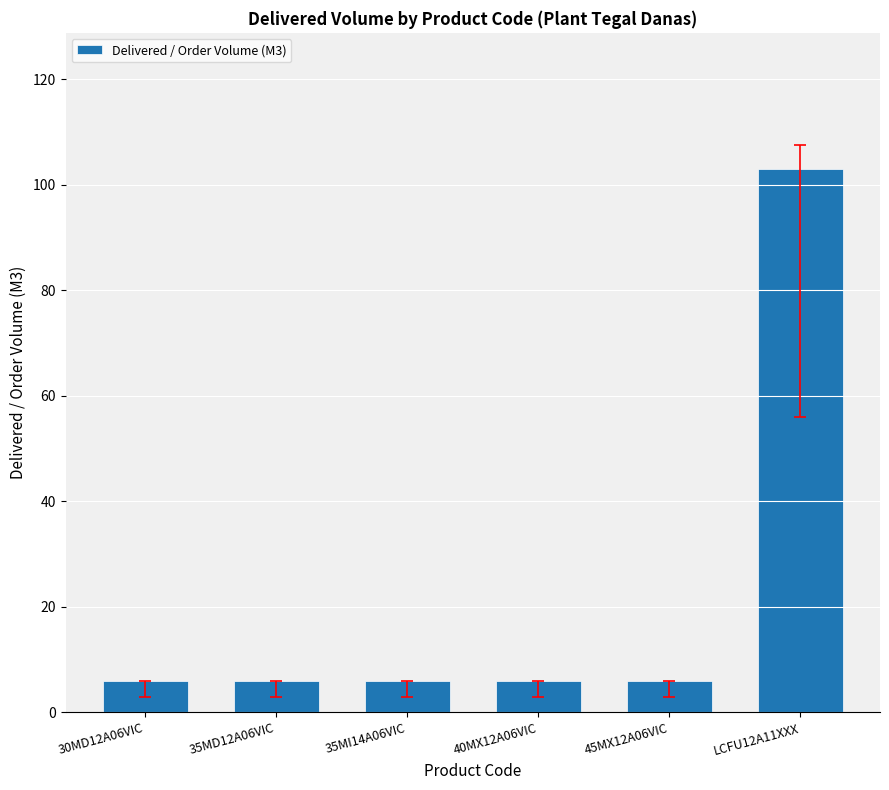

What is the label of the 6th bar from the right?

30MD12A06VIC